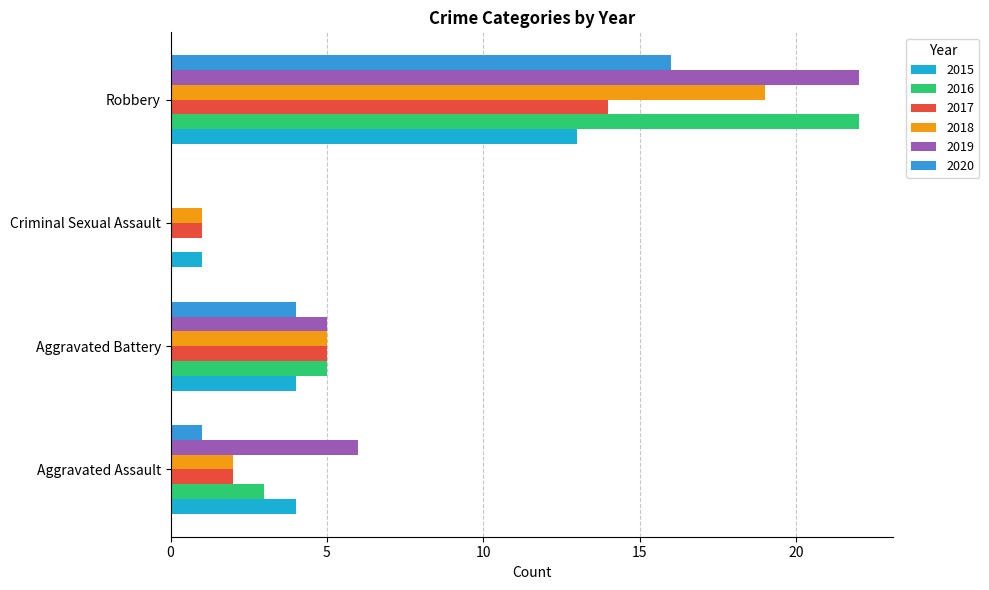

What is the label of the 2nd bar from the right?

Criminal Sexual Assault